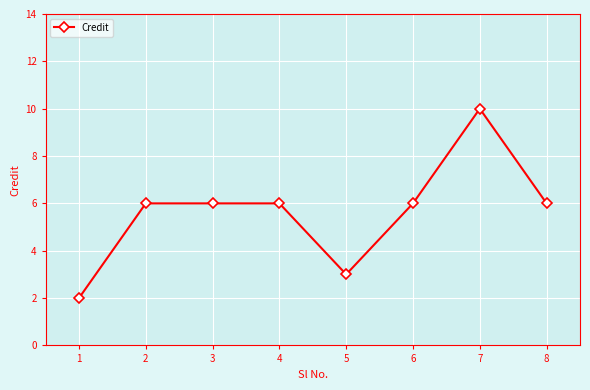

What is the sum of the values at 5 and 4?

9